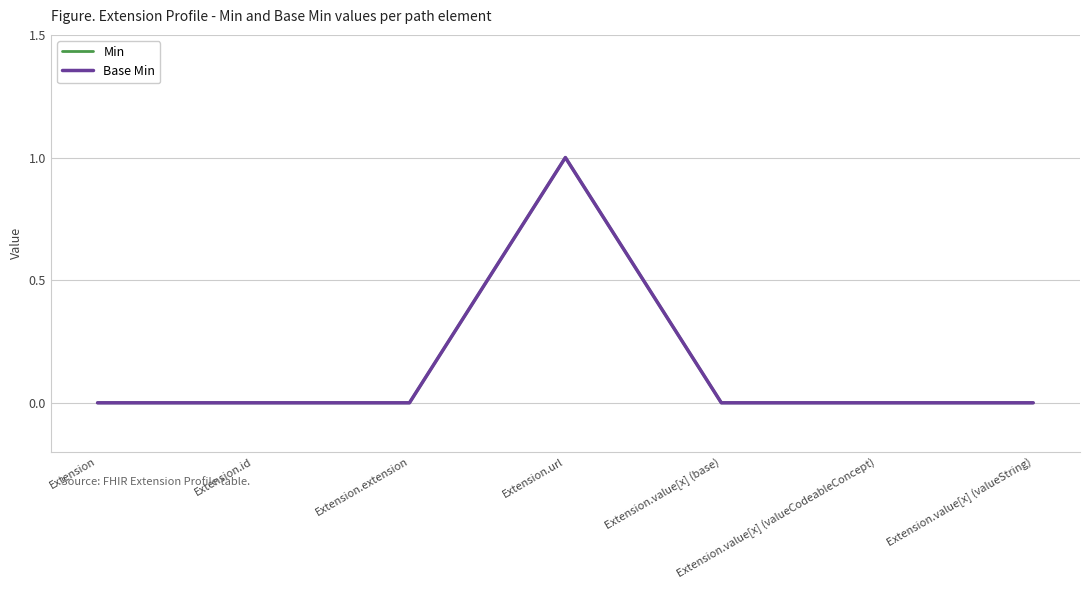

At which category does Min reach its first local peak?

Extension.url